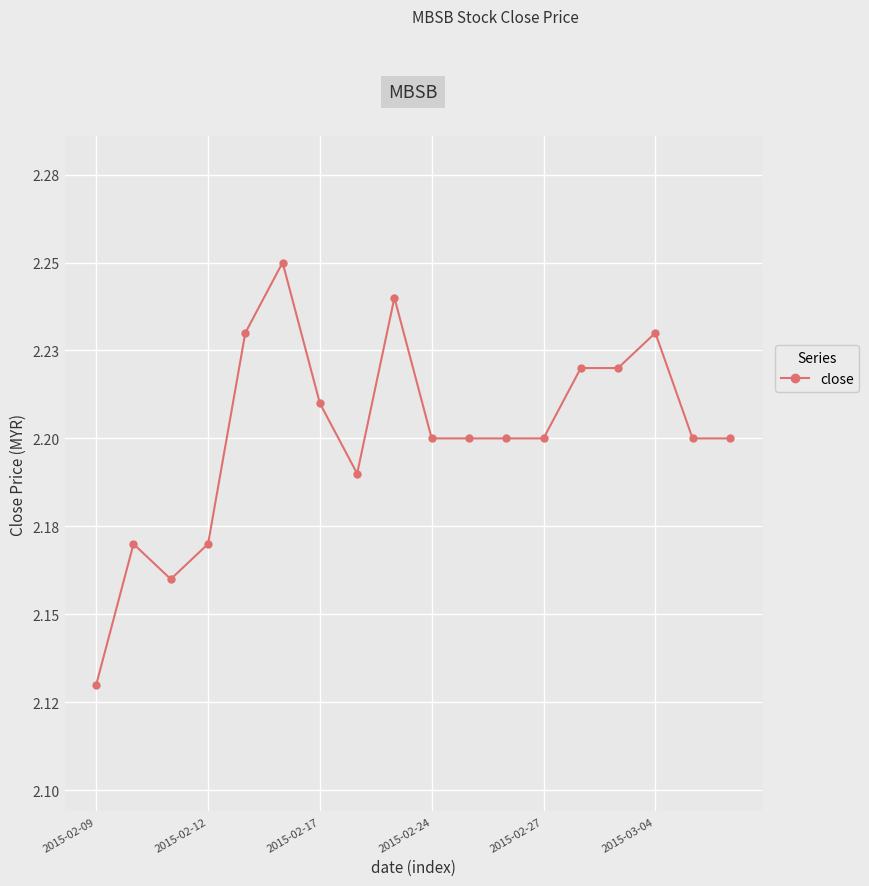

How many values are between 2 and 3?

18